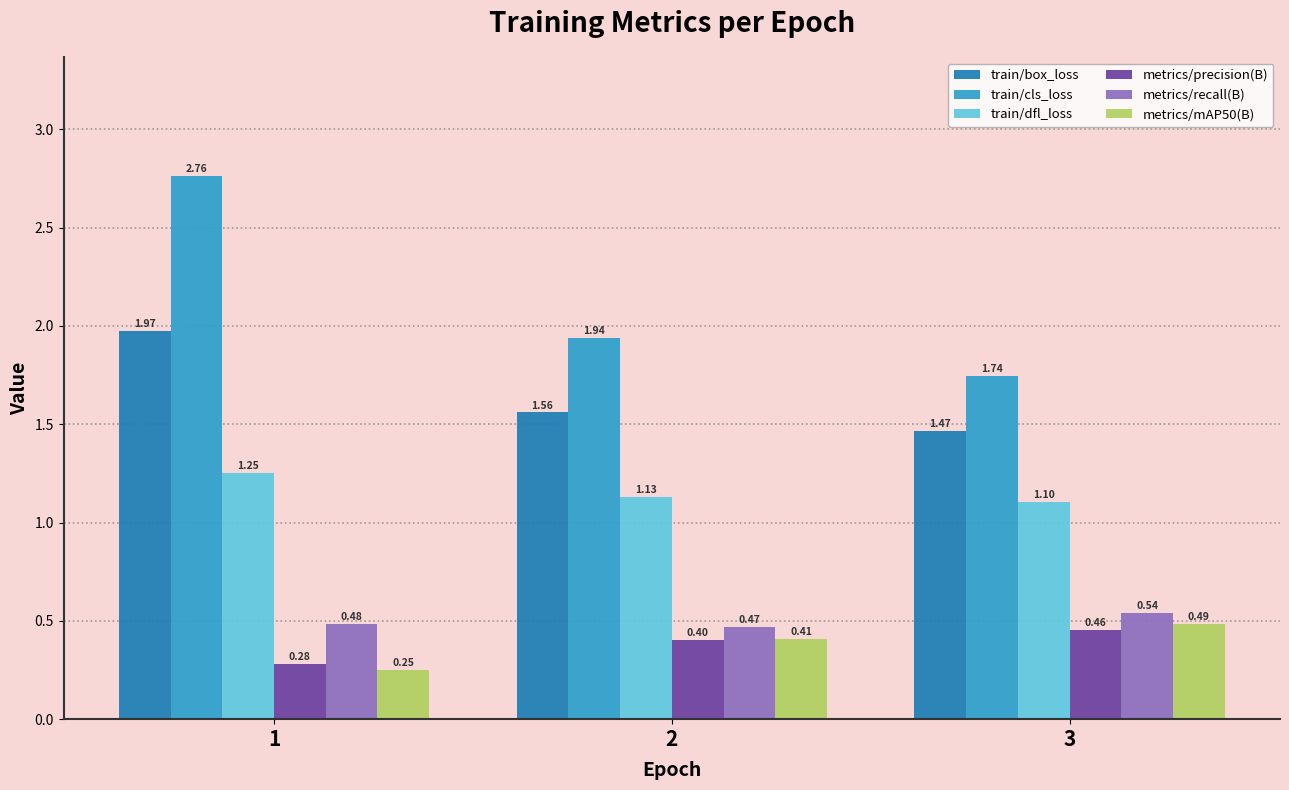

What is the sum of the train/dfl_loss values at 2 and 1?

2.4